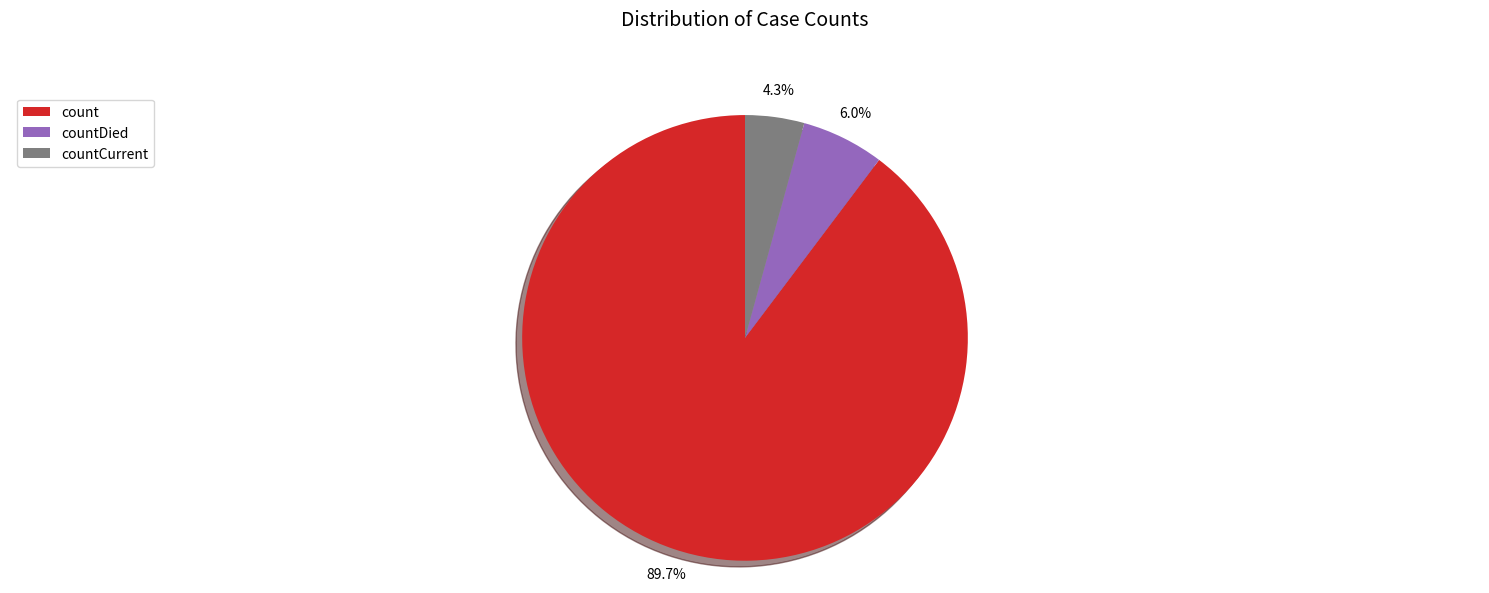

Which category has the smallest portion of the pie?

countCurrent